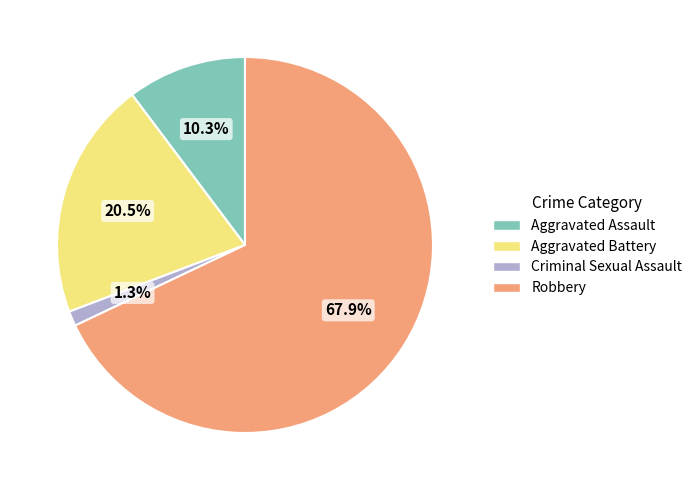

Is there any slice that represents more than half of the pie?

Yes